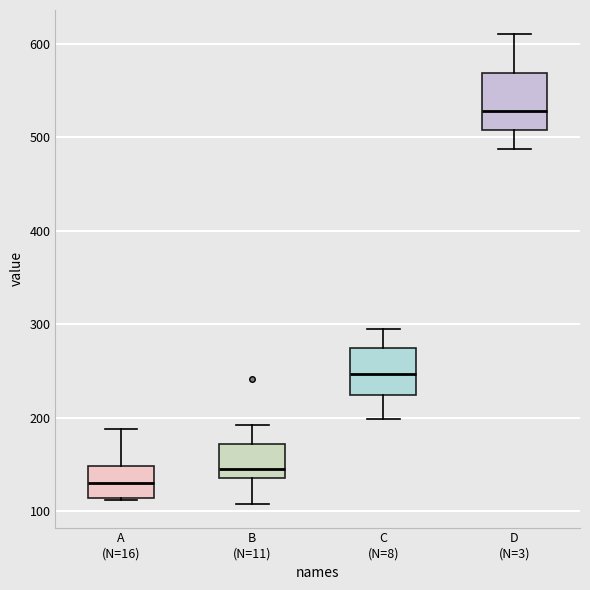

Which box has the highest median line?

D (N=3)